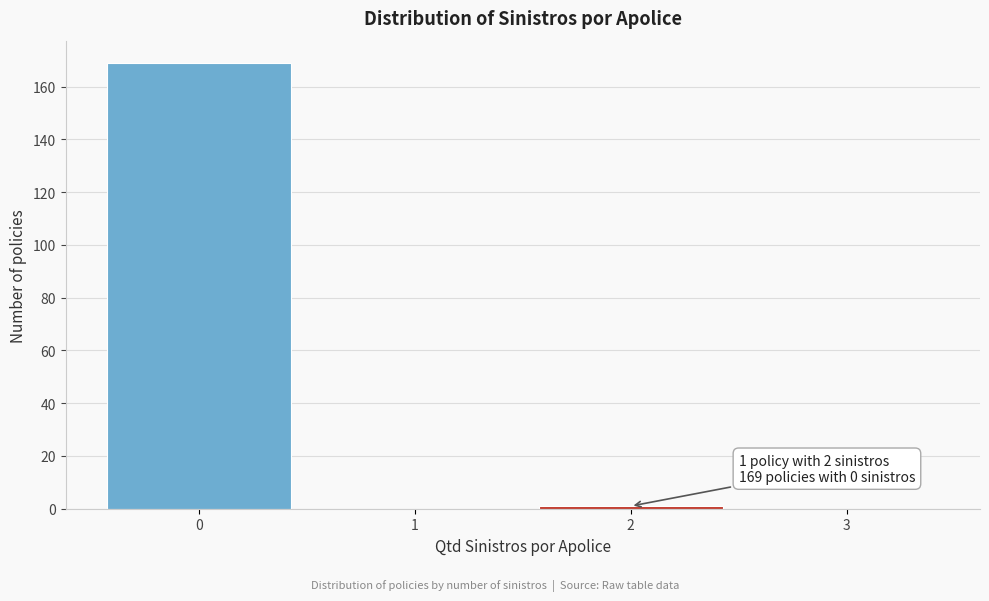

Reading left to right, what are all the values shown in this chart?

0=169	1=0	2=1	3=0